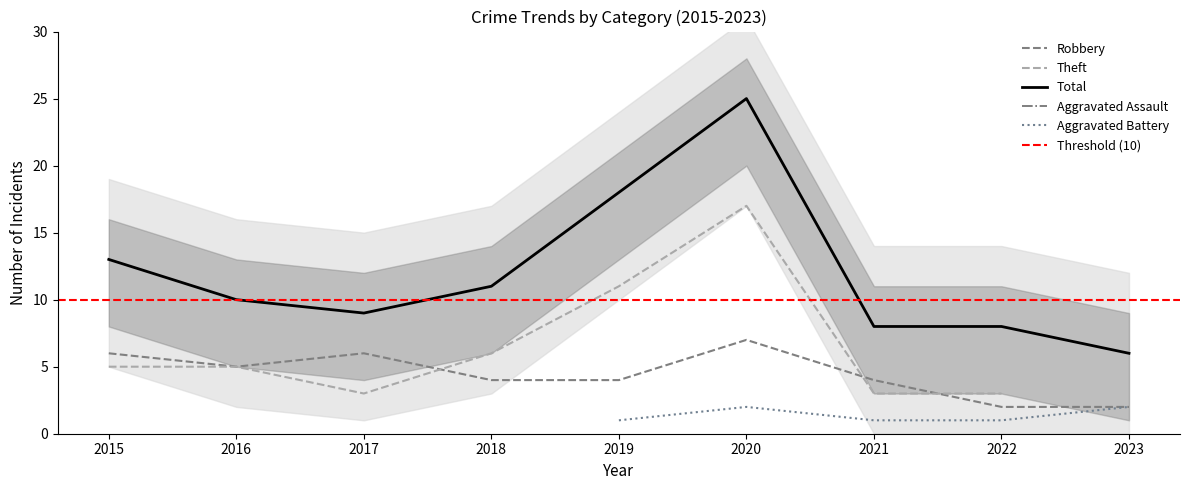

The value of Aggravated Battery at 2018 is 0. True or false?

True